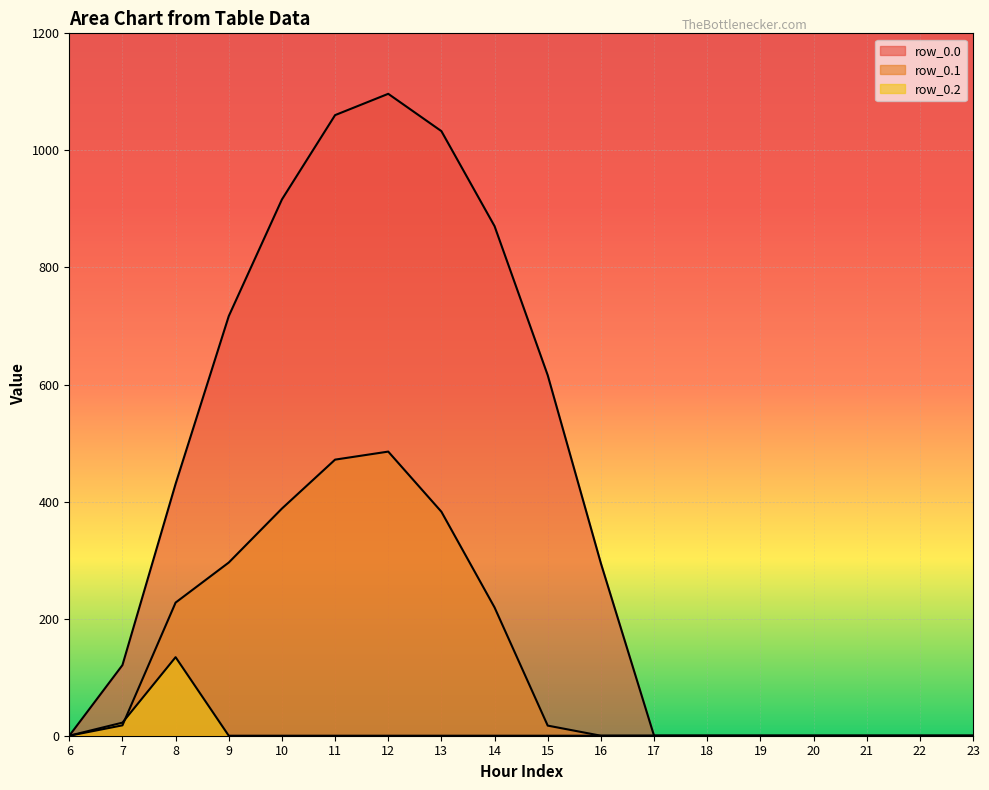

Is it true that row_0.0 equals -387.4 at 6?

False